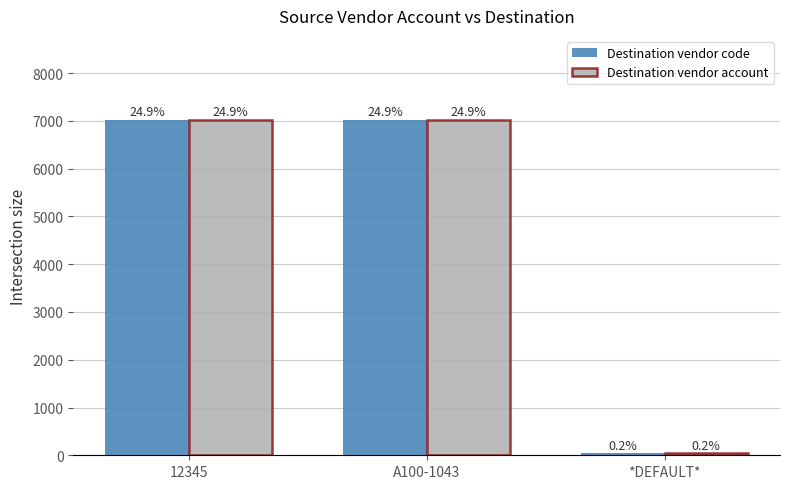

What are all the series names shown in the legend?

Destination vendor code, Destination vendor account